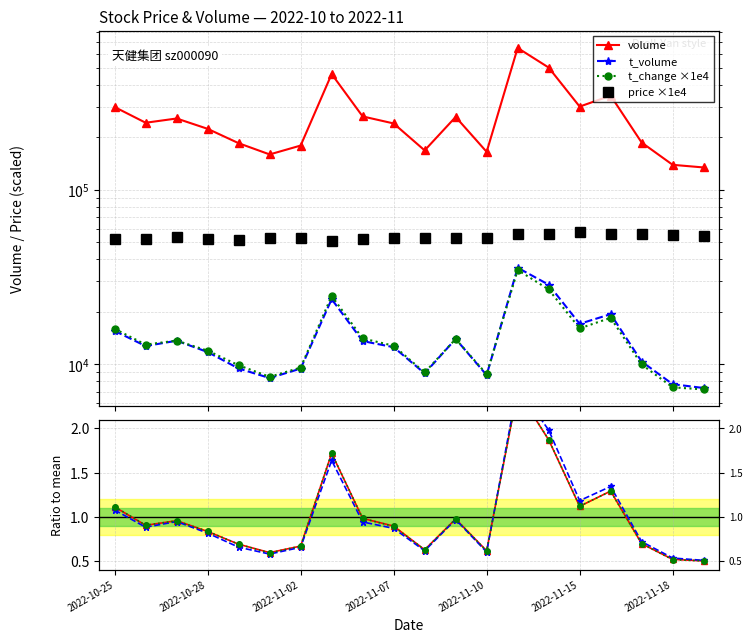

Is it true that volume equals 1.3 at 16?

True